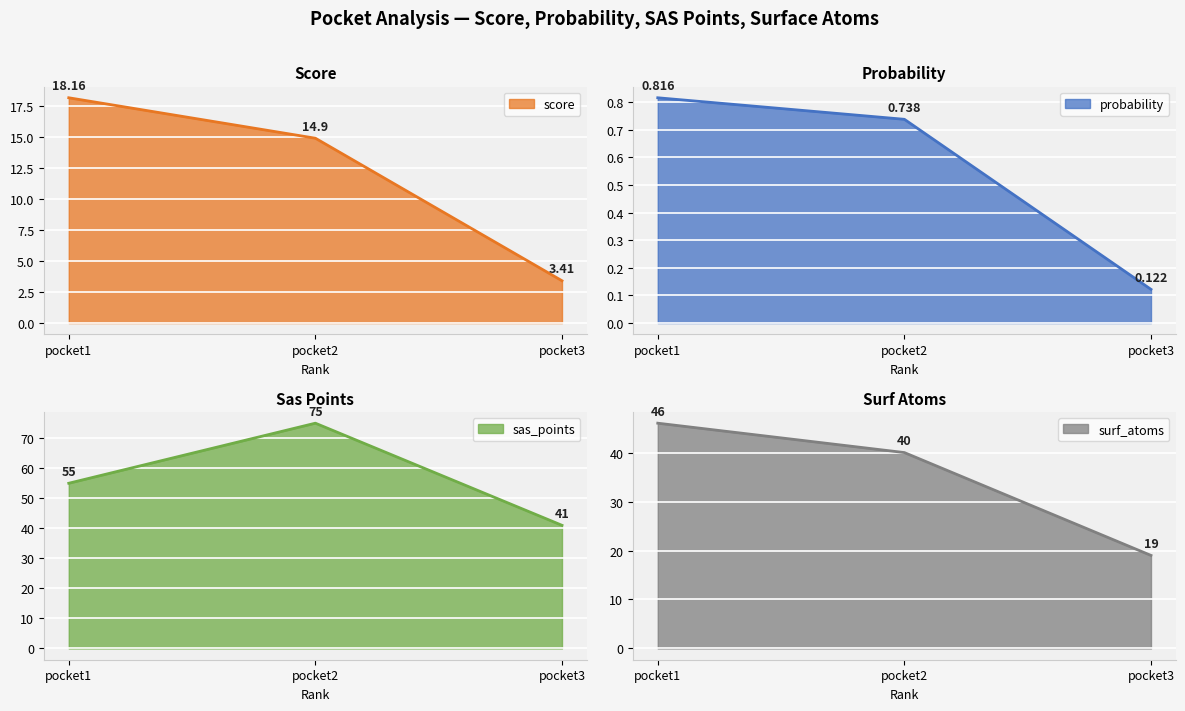

What is the maximum value for surf_atoms?

46